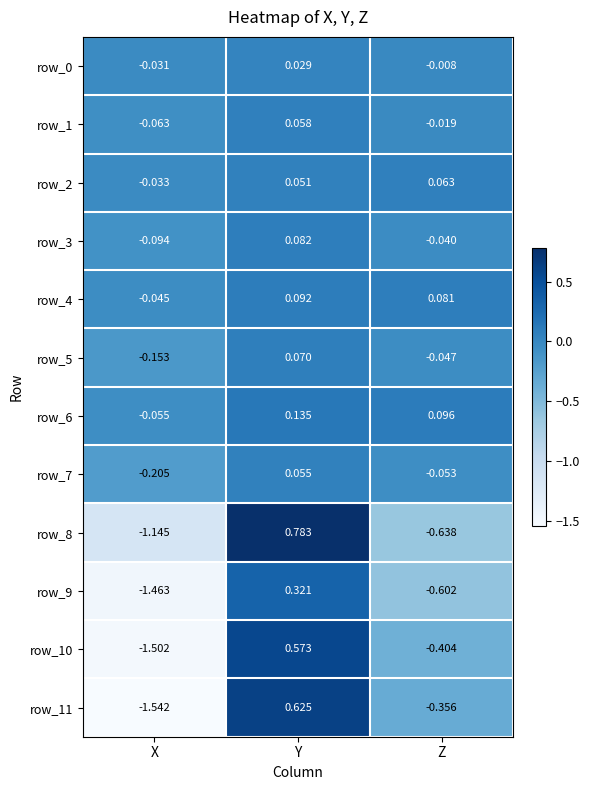

Is the value of row_10 at Y greater than the value of row_8 at X?

Yes